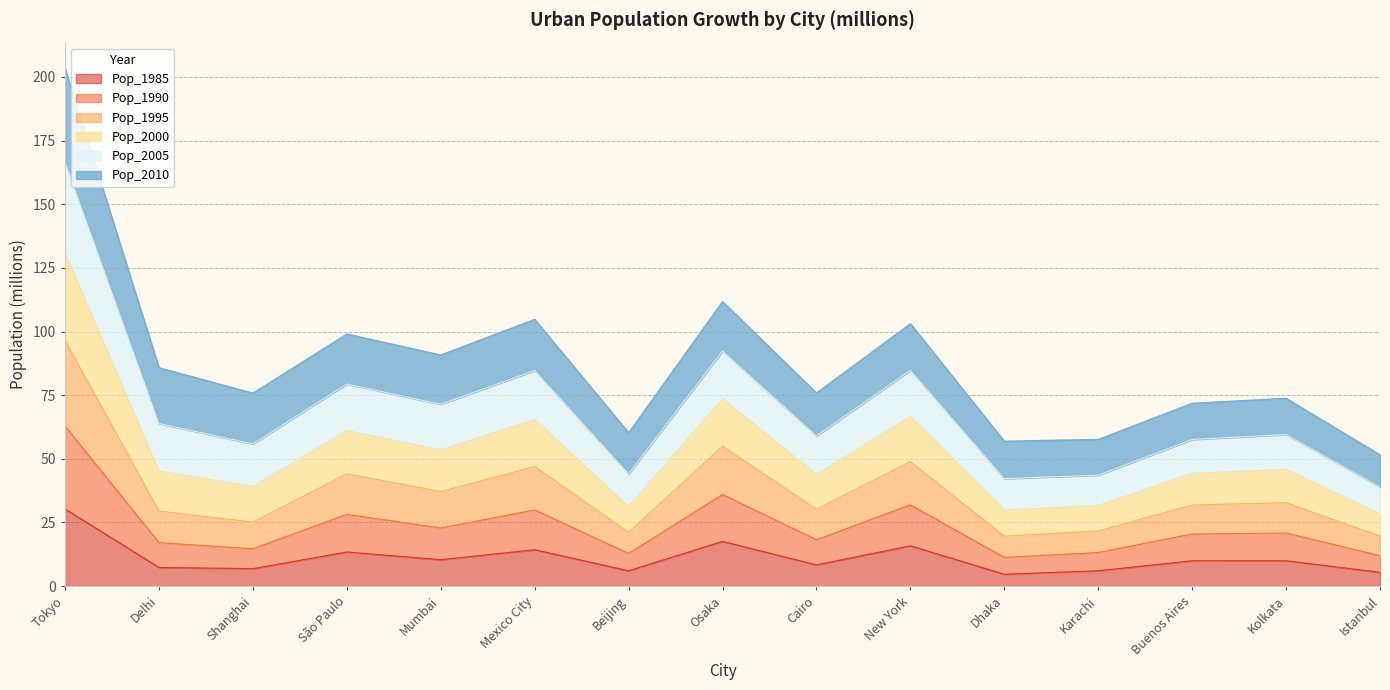

What is the label of the 7th point from the left?

Beijing